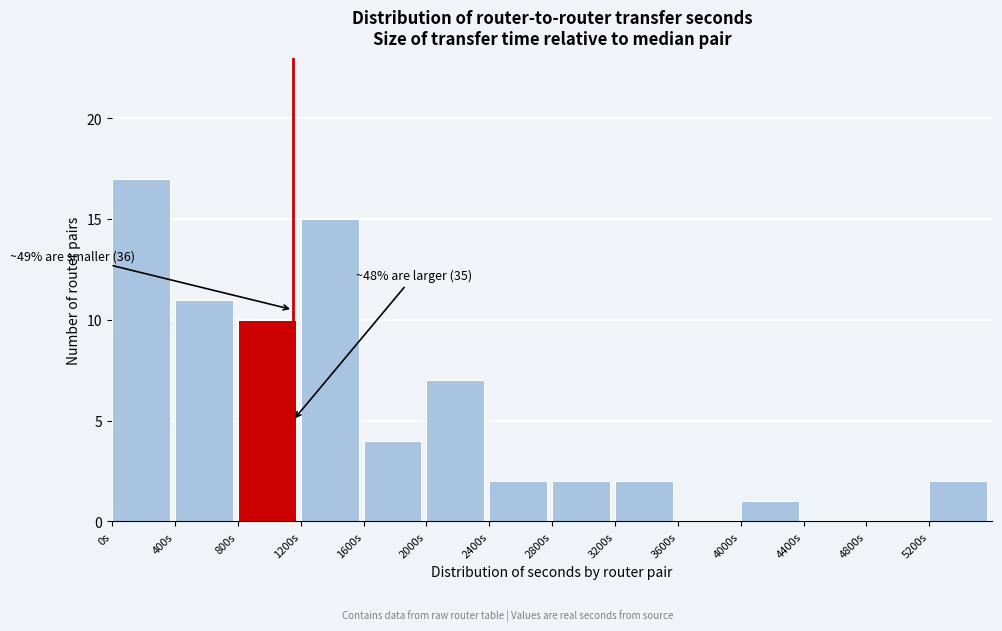

Which range on the x-axis has the tallest bar?

0 to 400